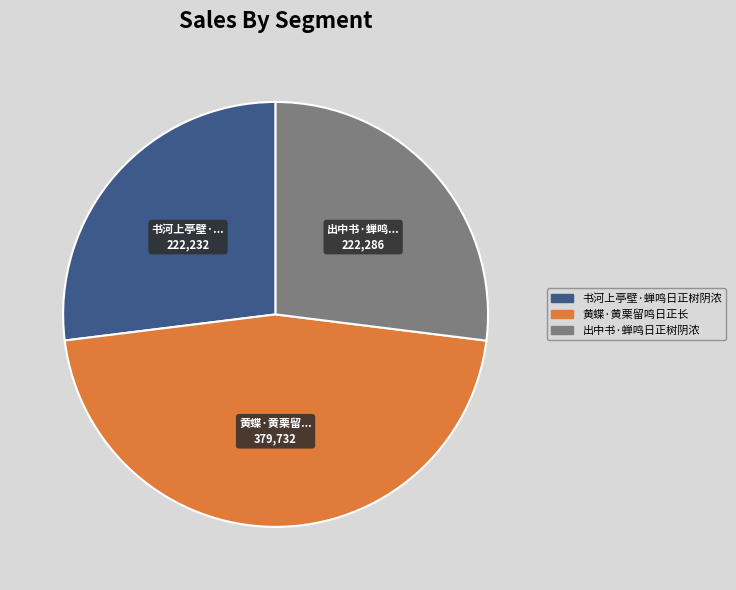

Is it true that 黄蝶·黄栗留鸣日正长 is 46% of the pie?

True